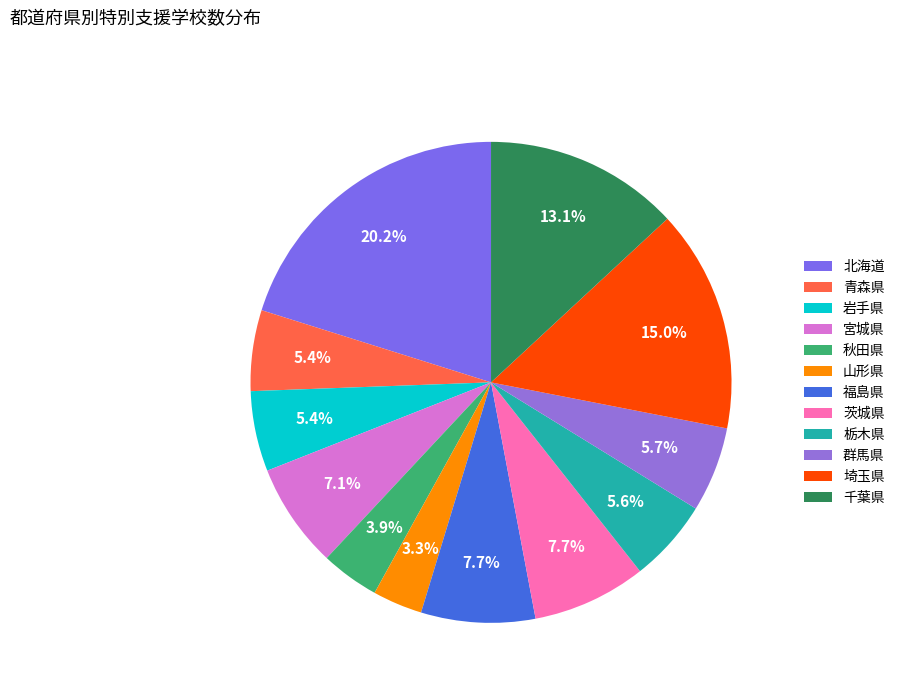

Is it true that 青森県 is 1% of the pie?

False